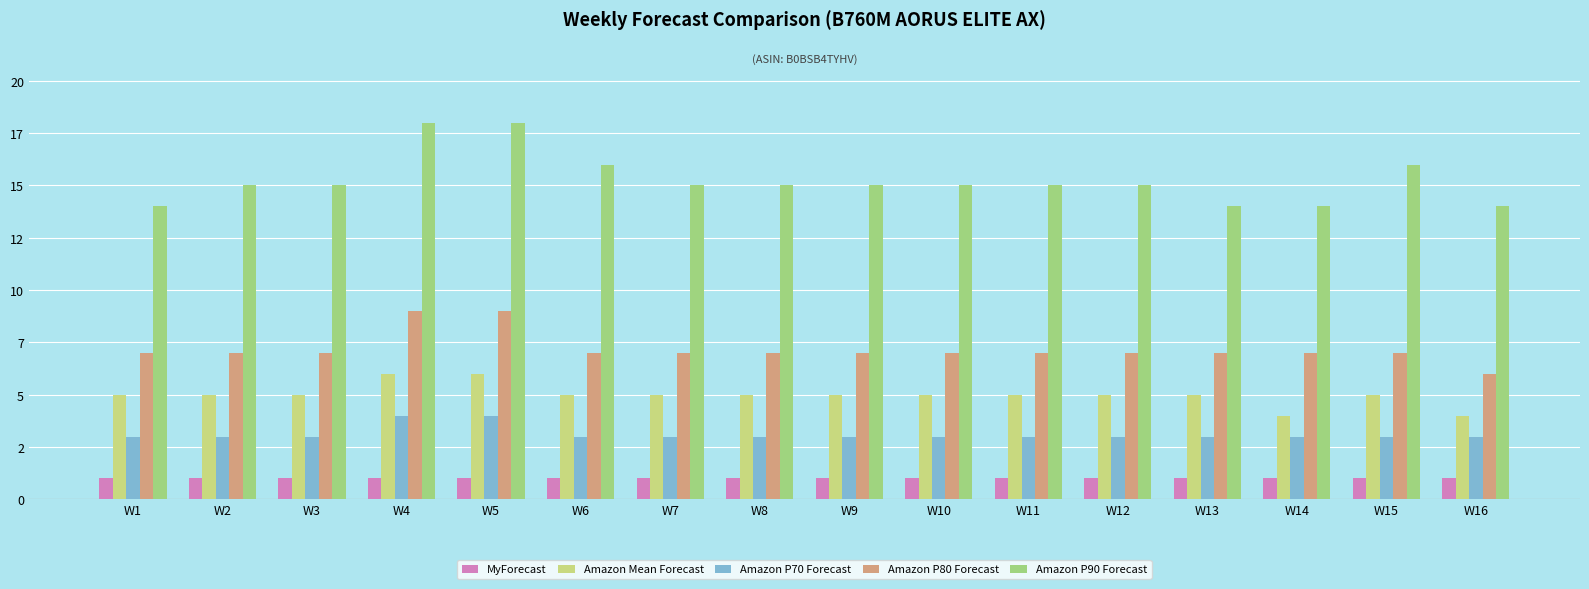

Does the chart contain any negative values?

No